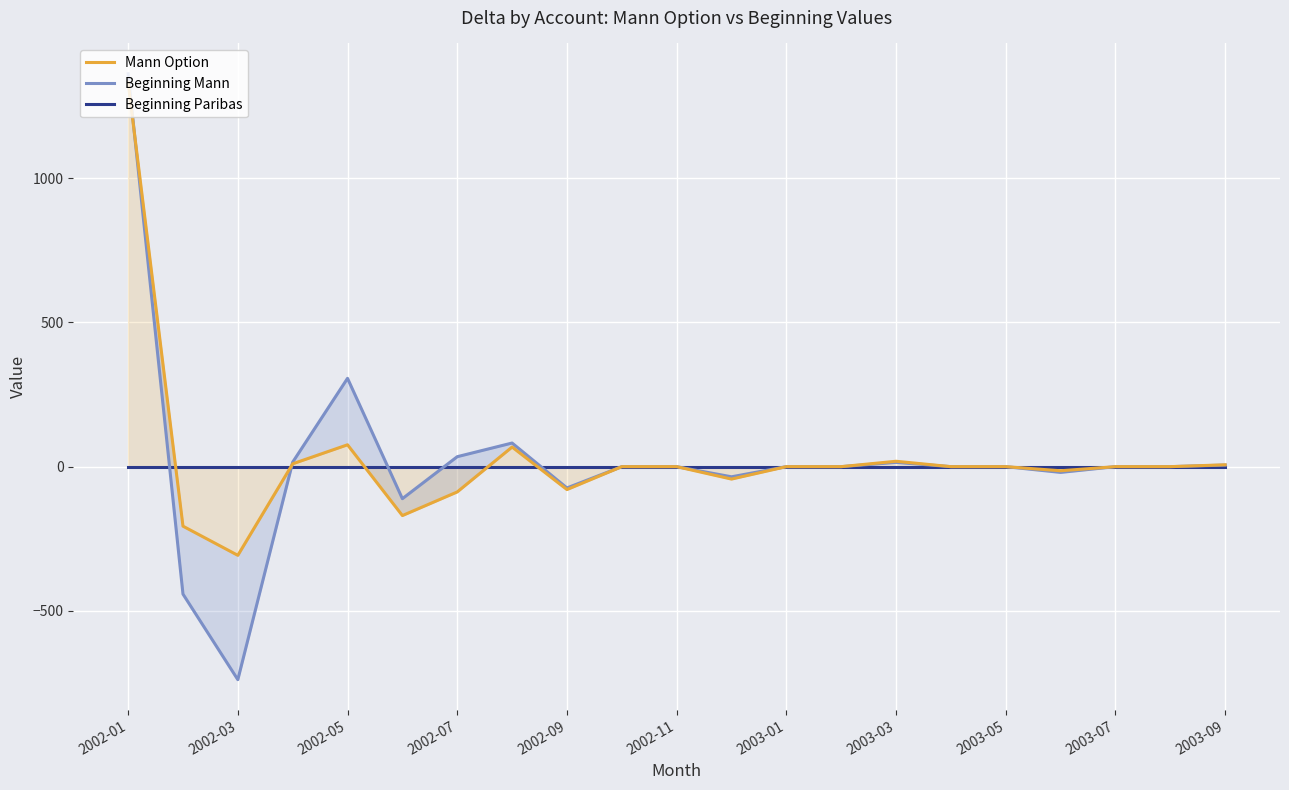

The value of Mann Option at 2002-03 is -57.9. True or false?

False